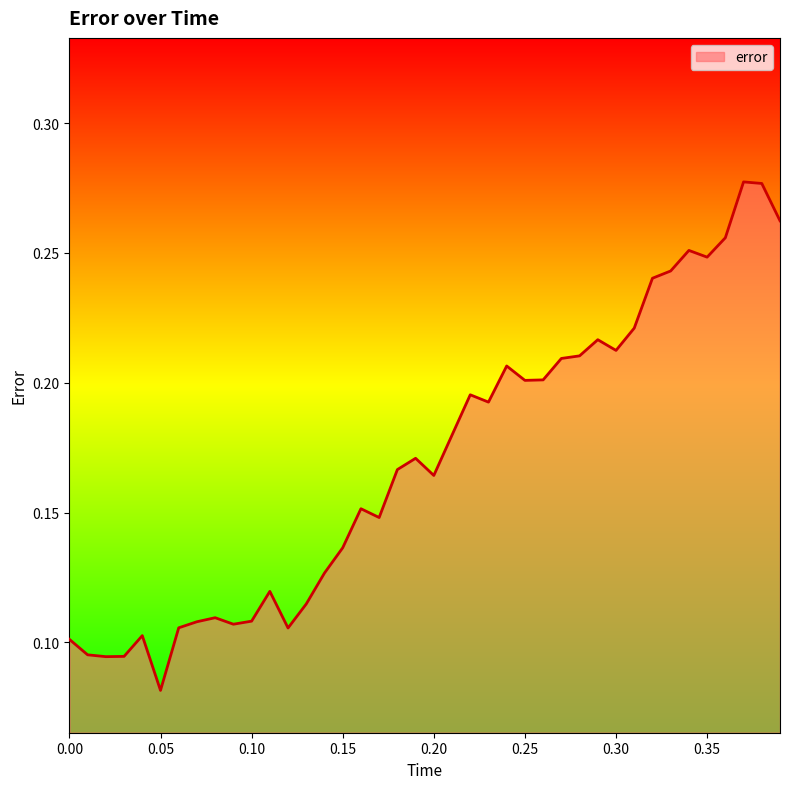

Where is the first local maximum?

0.03999999165534973